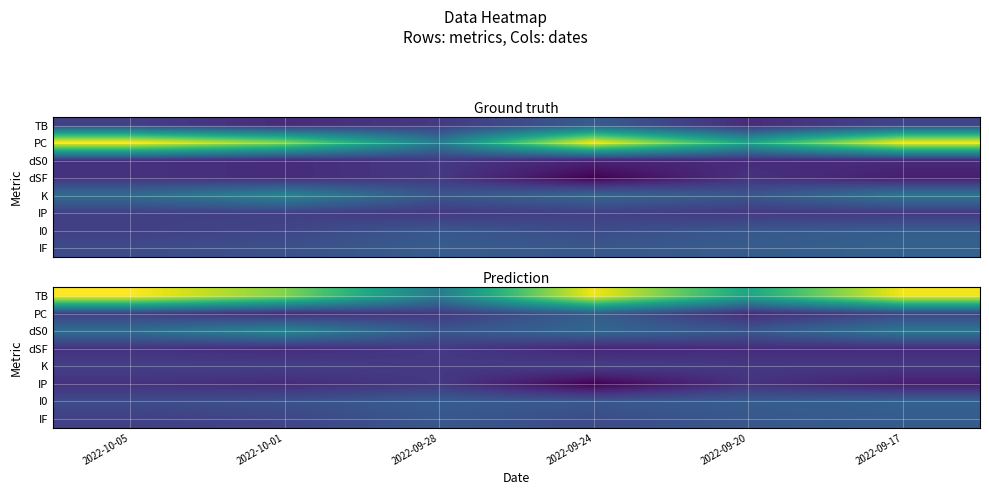

Between 2022-09-28 and 2022-09-17, which is larger?

2022-09-17